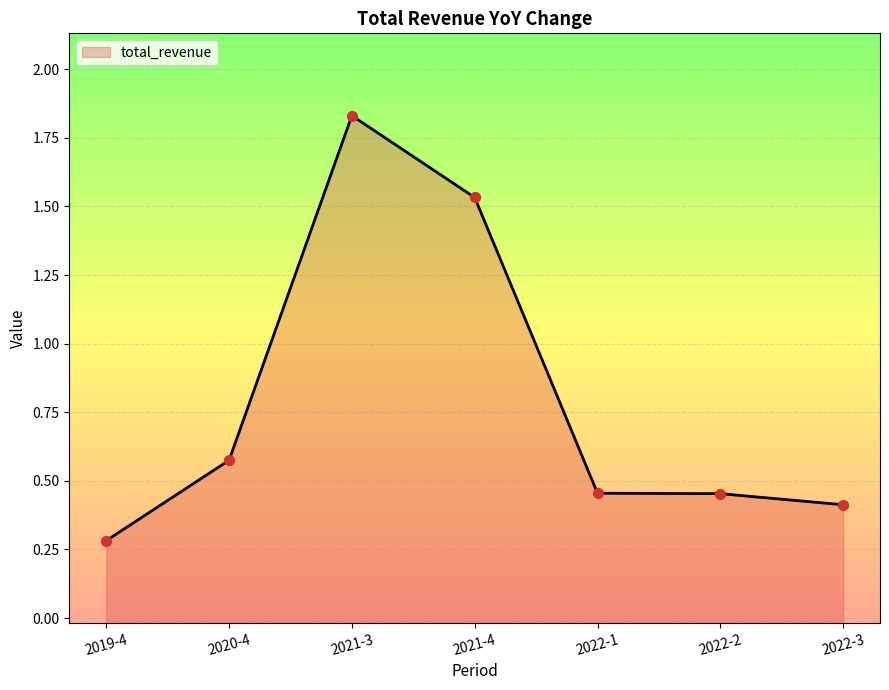

What is the ratio of the value at 2022-3 to the value at 2021-3?

0.2